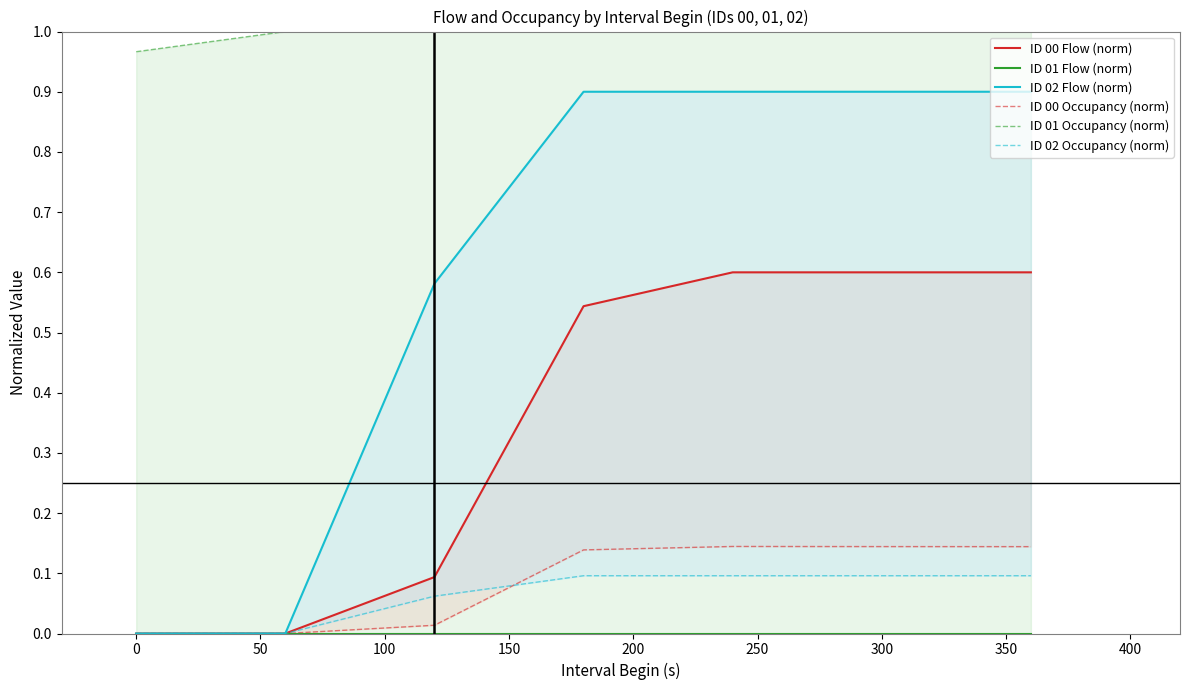

What are all the series names shown in the legend?

ID 00 Flow (norm), ID 00 Occupancy (norm), ID 01 Flow (norm), ID 01 Occupancy (norm), ID 02 Flow (norm), ID 02 Occupancy (norm)